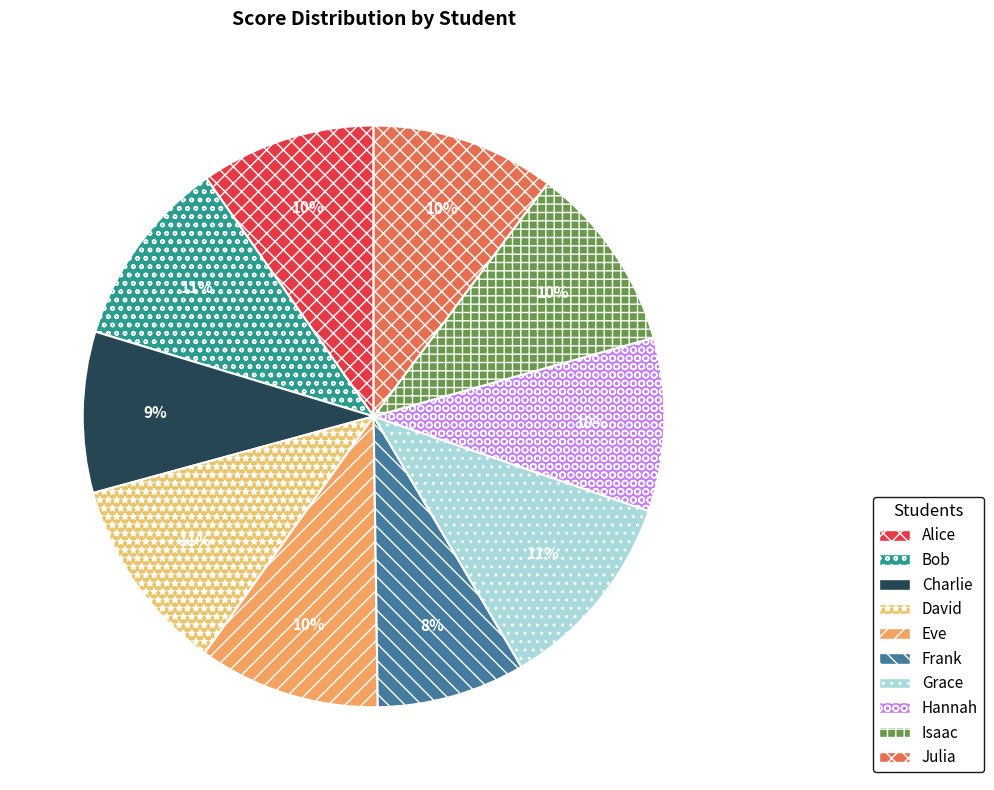

How many segments does this pie chart have?

10